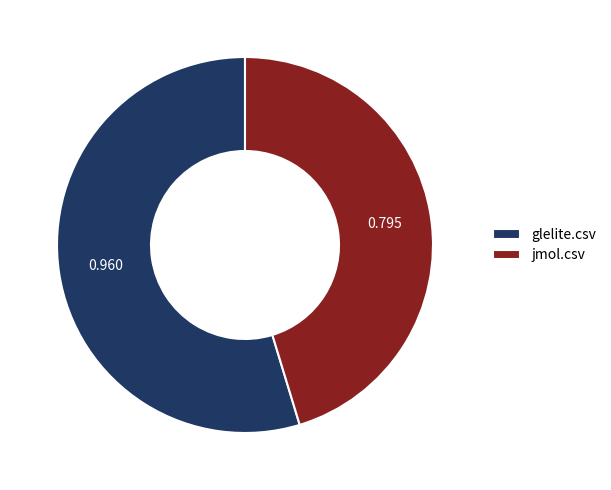

Which slice is the largest?

glelite.csv